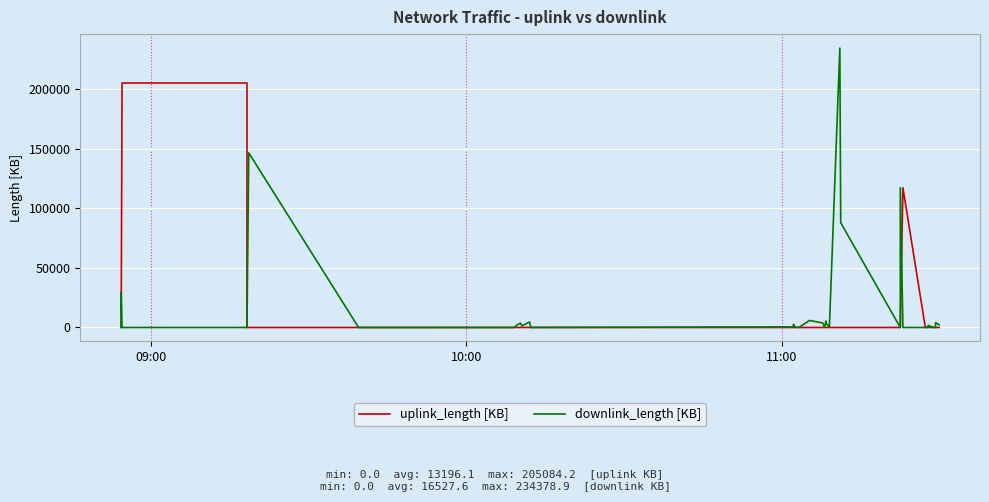

What are all the series names shown in the legend?

uplink_length [KB], downlink_length [KB]